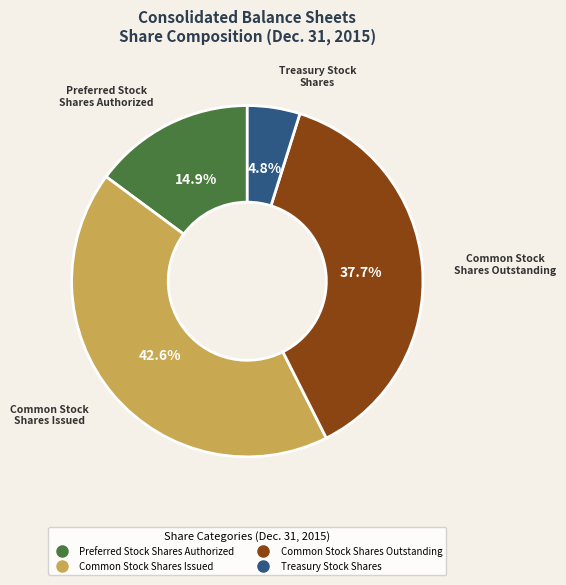

Is the sum of Preferred Stock Shares Authorized and Common Stock Shares Issued greater than half?

Yes